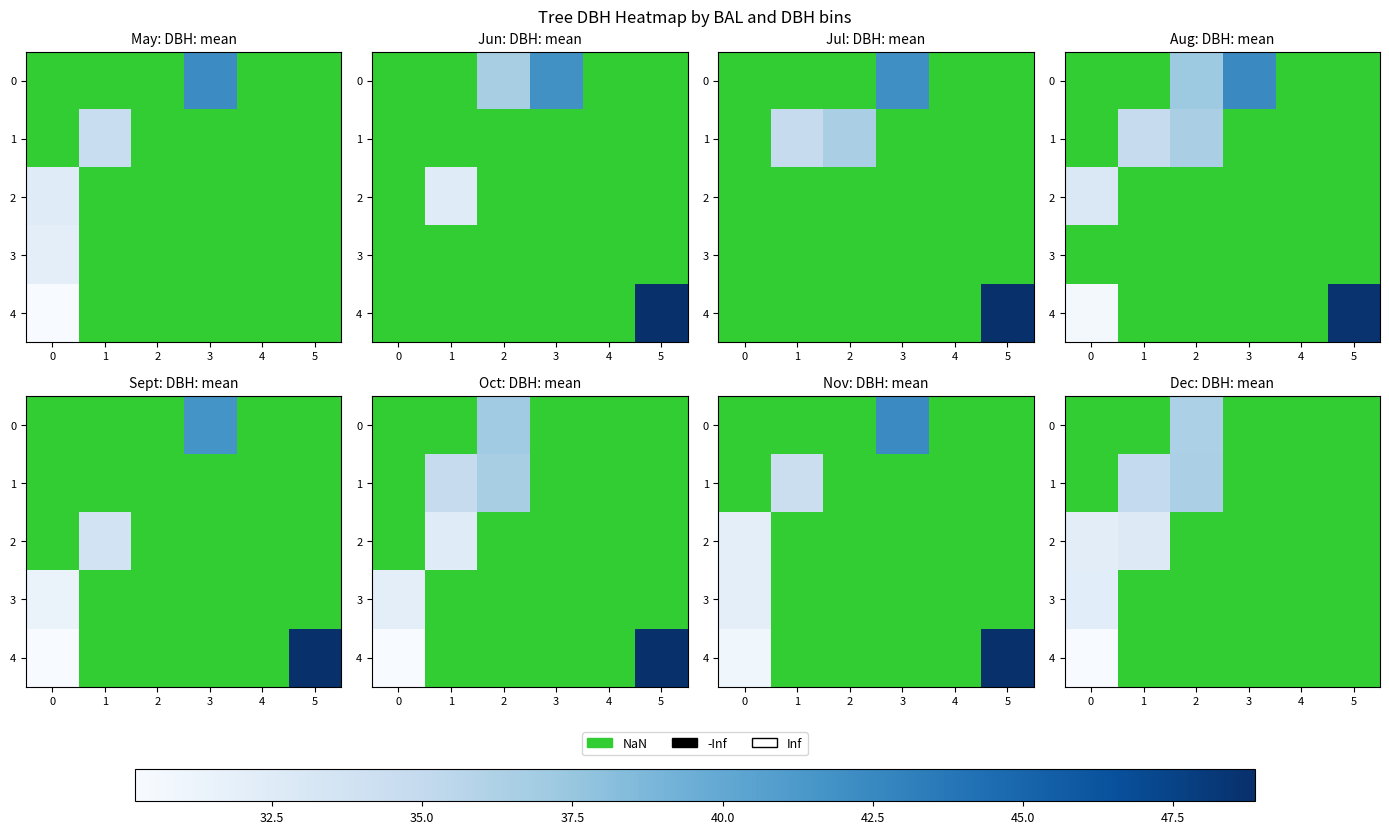

Which has a higher value, 0 or 5?

5